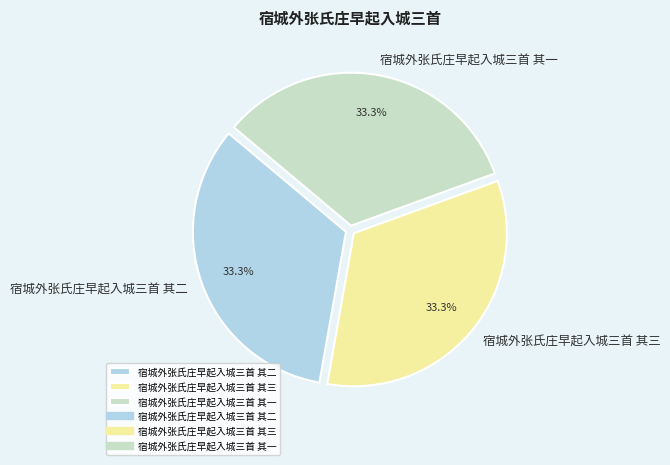

The 宿城外张氏庄早起入城三首 其一 slice represents 42% of the pie. True or false?

False